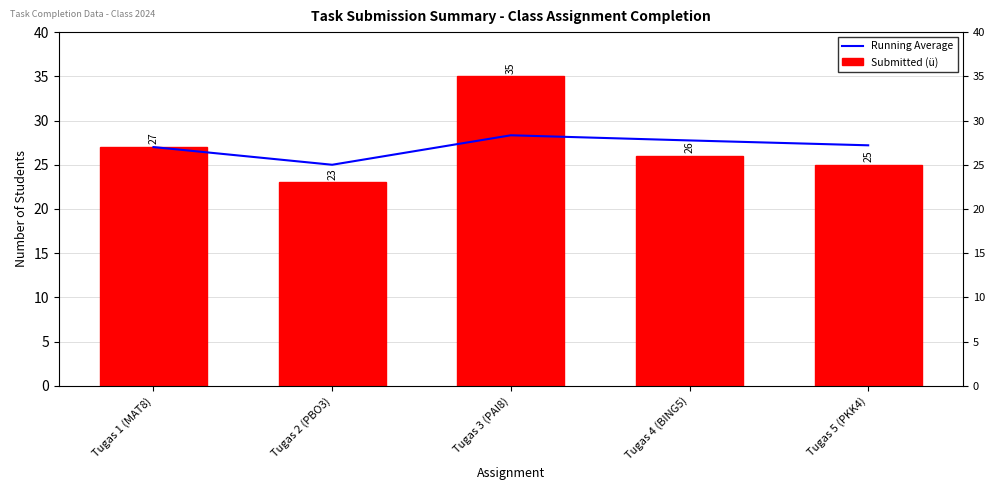

Which category has the highest value across all series?

Tugas 3 (PAI8)